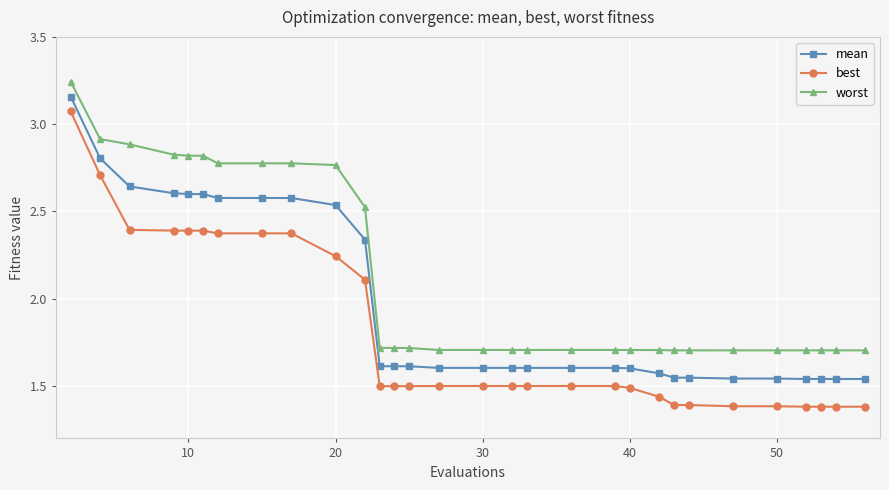

True or false: mean and best cross at least once.

False